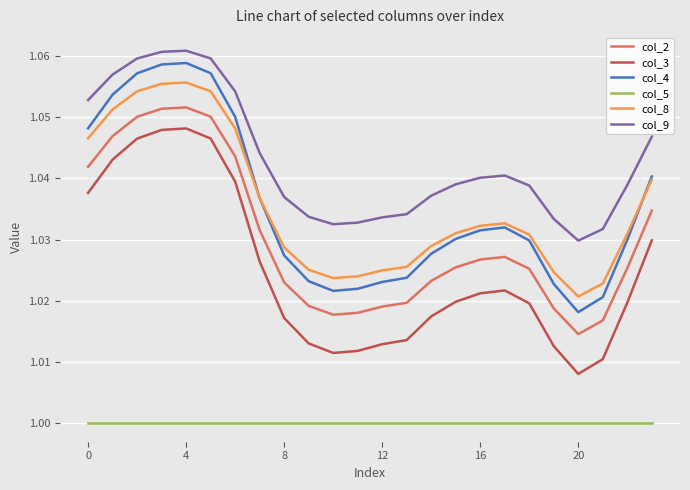

Does the chart display data point markers on the line(s)?

No